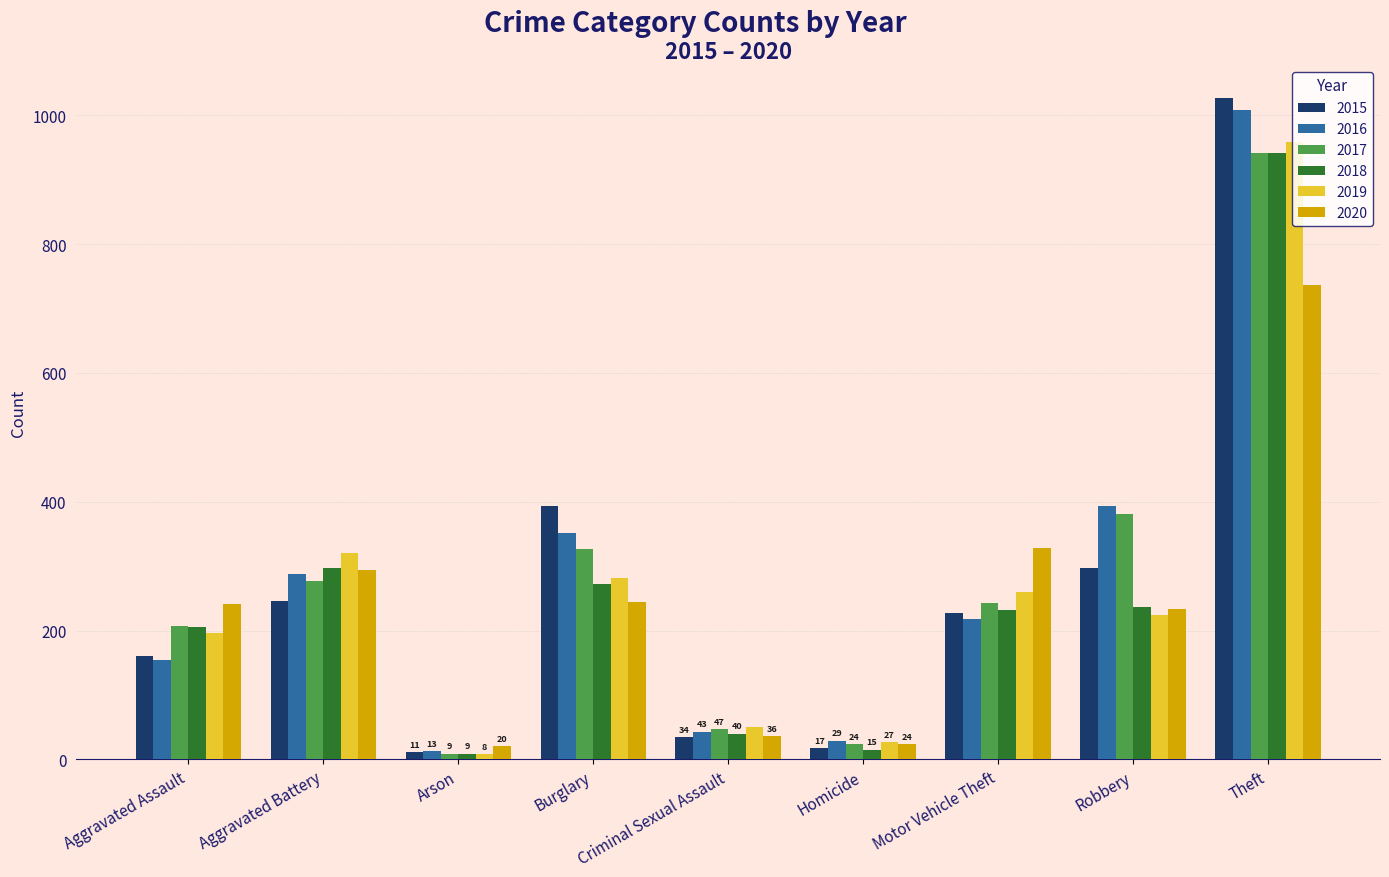

Is the value of 2020 at Aggravated Battery greater than the value of 2016 at Arson?

Yes